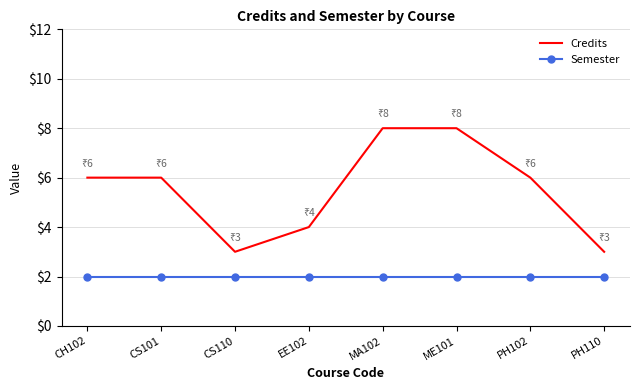

What is the highest value of the Credits series?

8